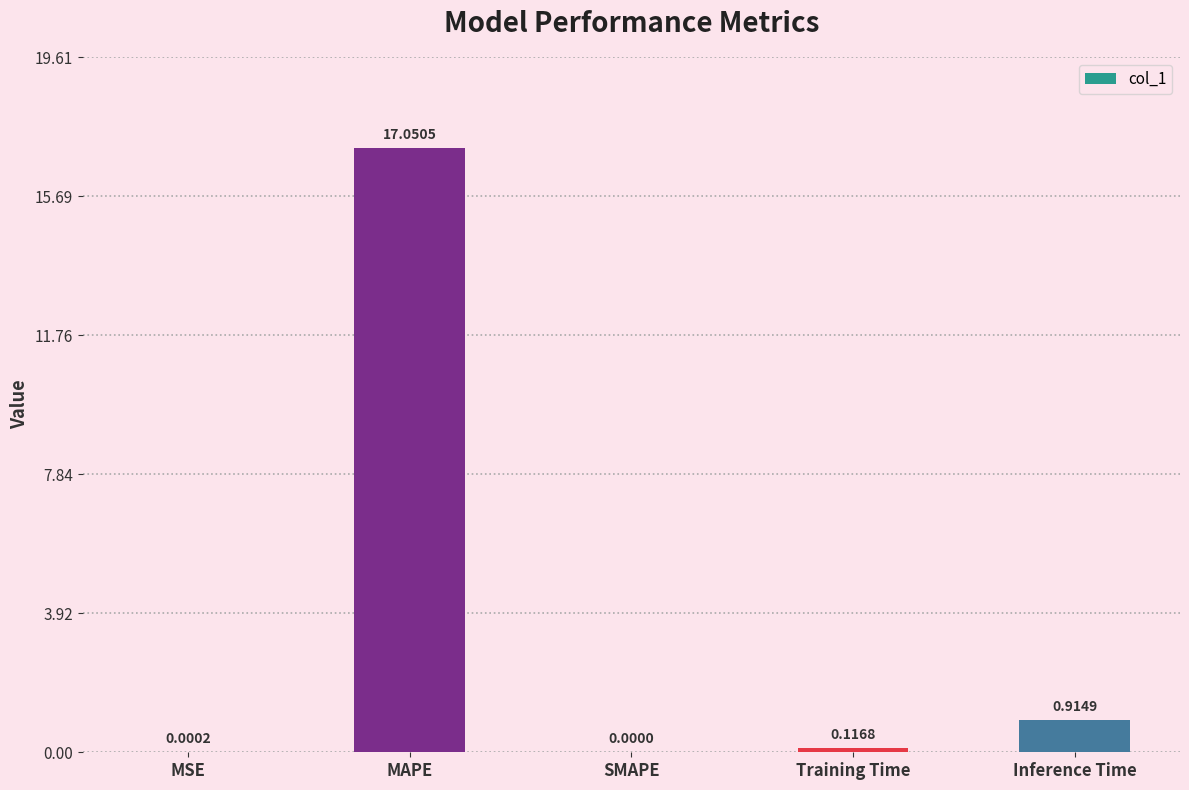

Does the chart contain stacked bars?

No